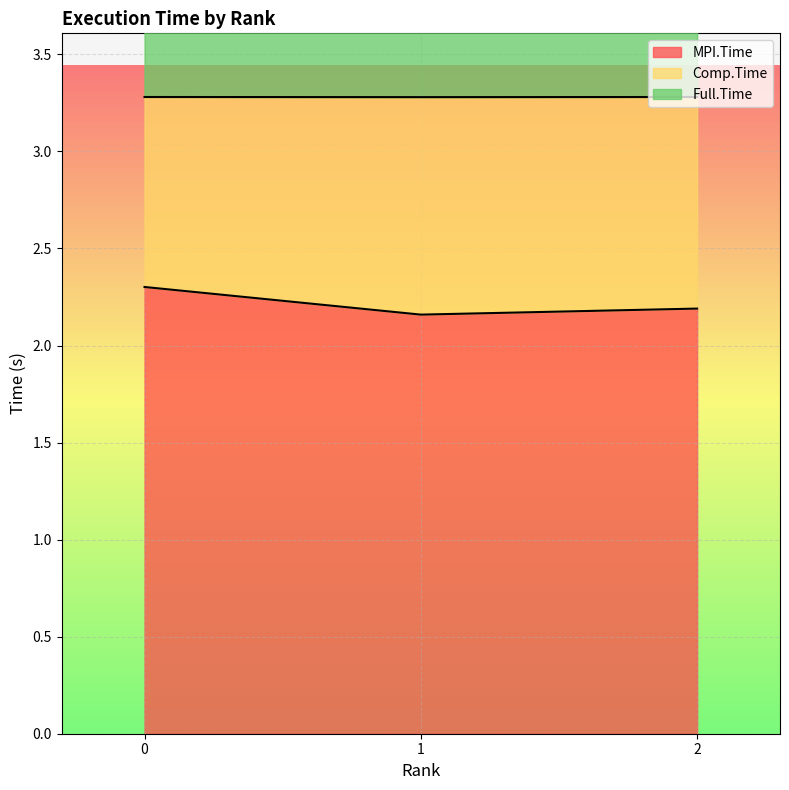

How many MPI.Time values are between 2 and 3?

3